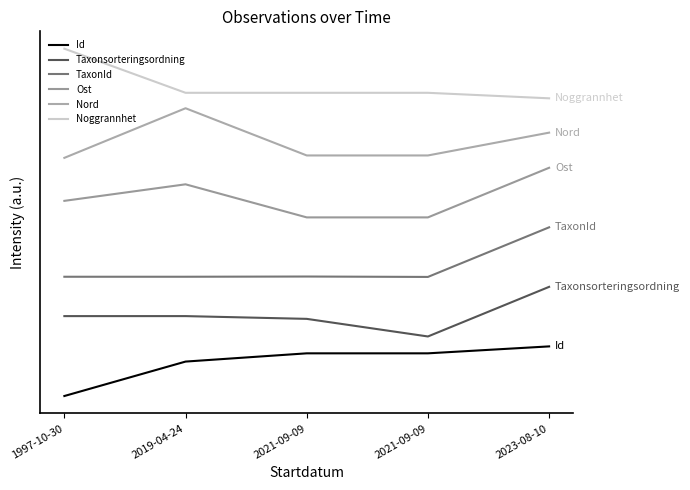

How many Nord values are between 4 and 5?

3